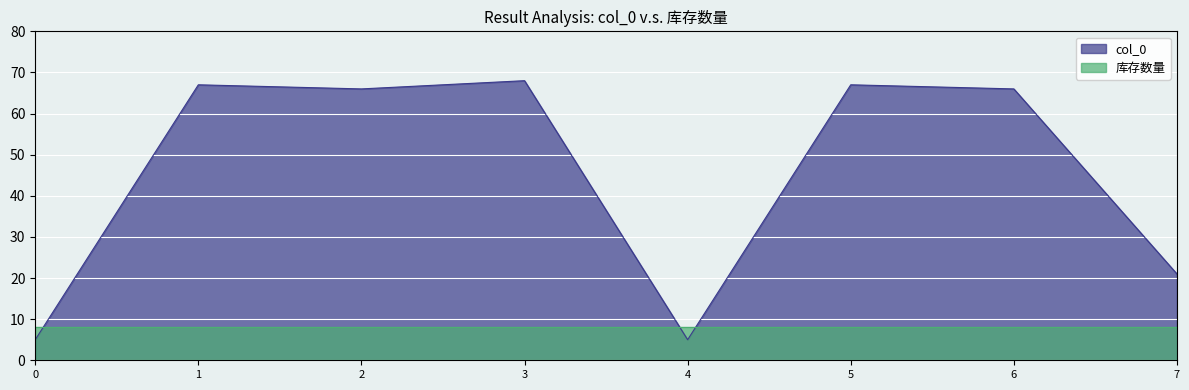

At which label is col_0 closest to 36?

7